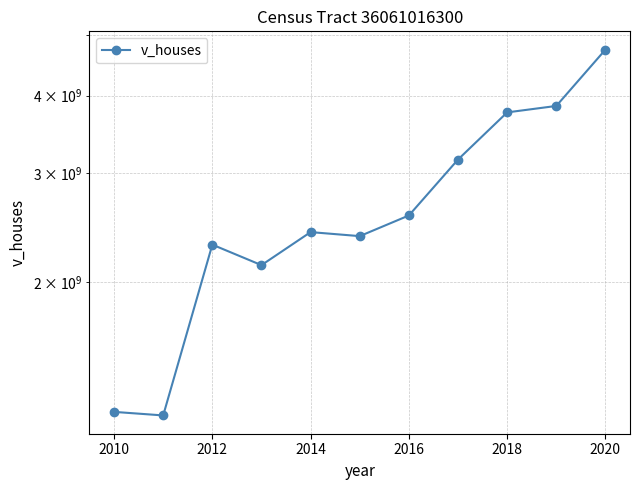

Reading left to right, transcribe all the data shown in this chart.

1237425000	1221212500	2301083000	2132762000	2410834000	2375140000	2564295000	3155710000	3758860000	3849895000	4744480000